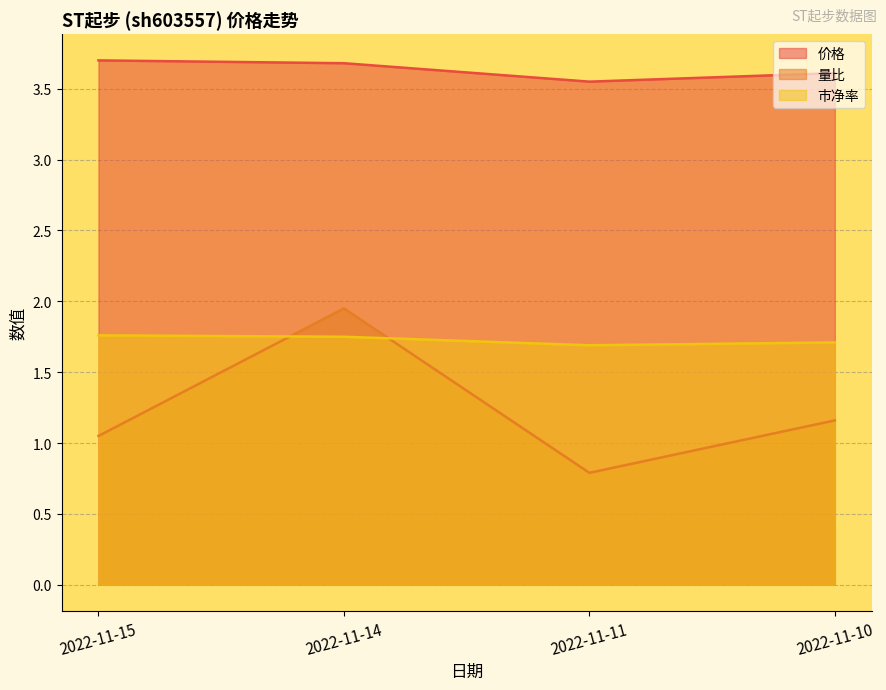

At which category is the sum across all series the highest?

2022-11-14